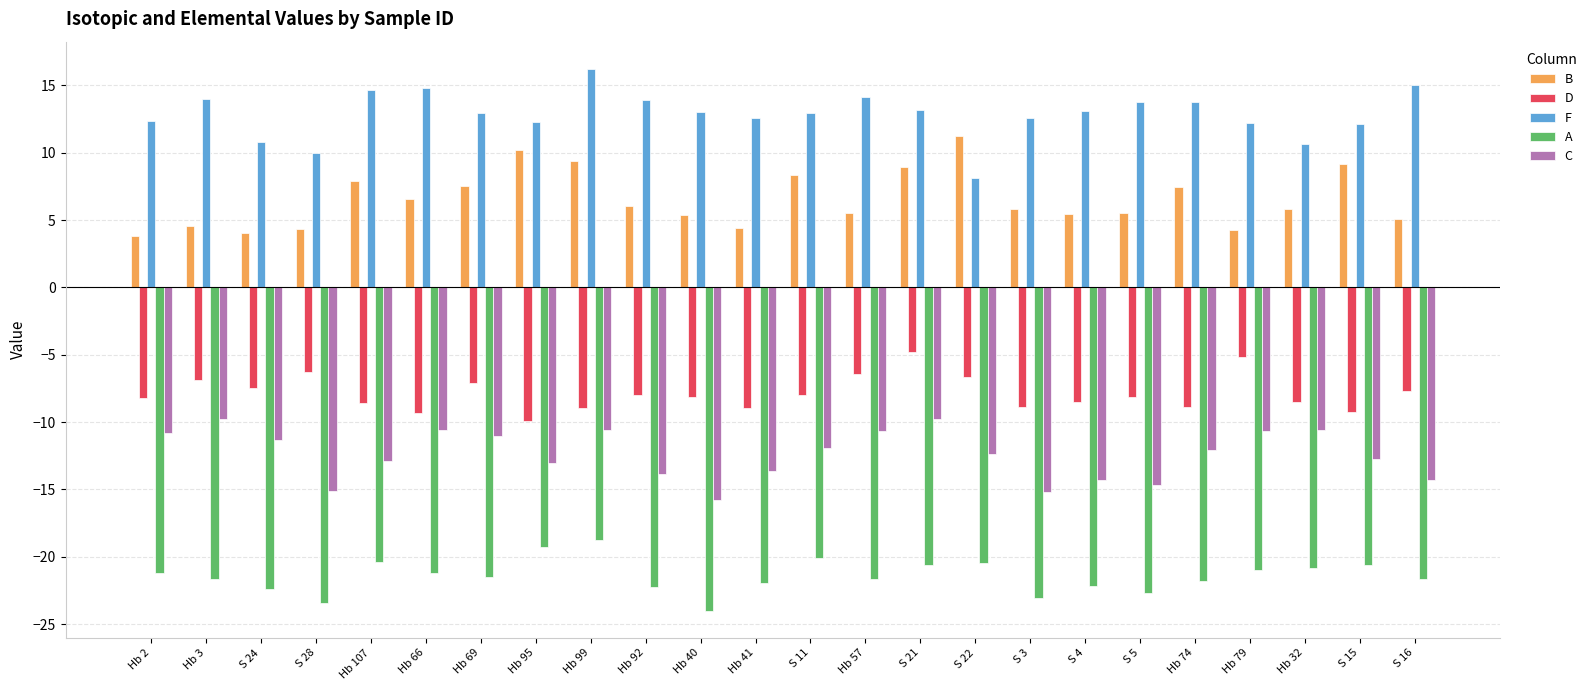

Count the number of categories in the chart.

24